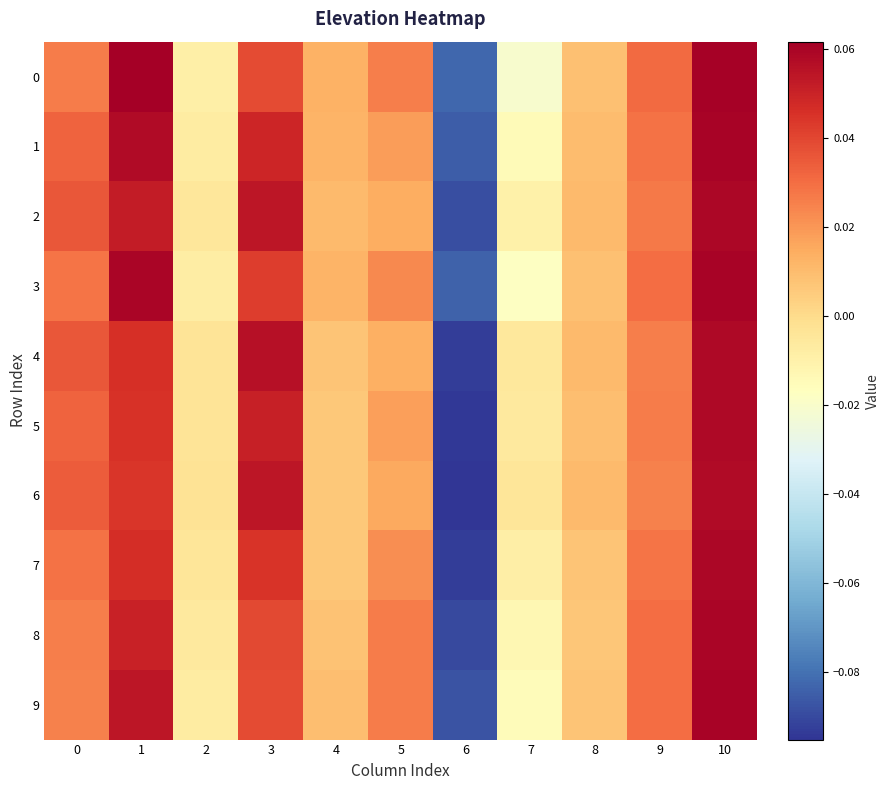

At which category is the sum across all series the highest?

10